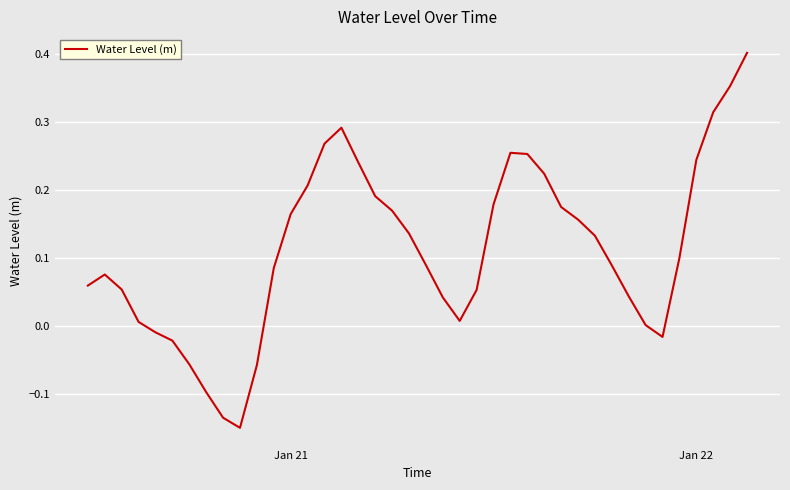

What is the difference between the maximum and minimum values?

0.6